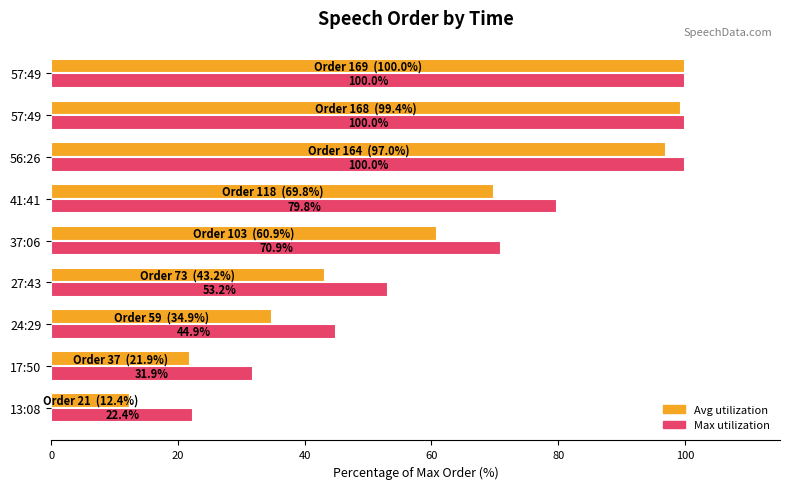

Count the number of categories in the chart.

9